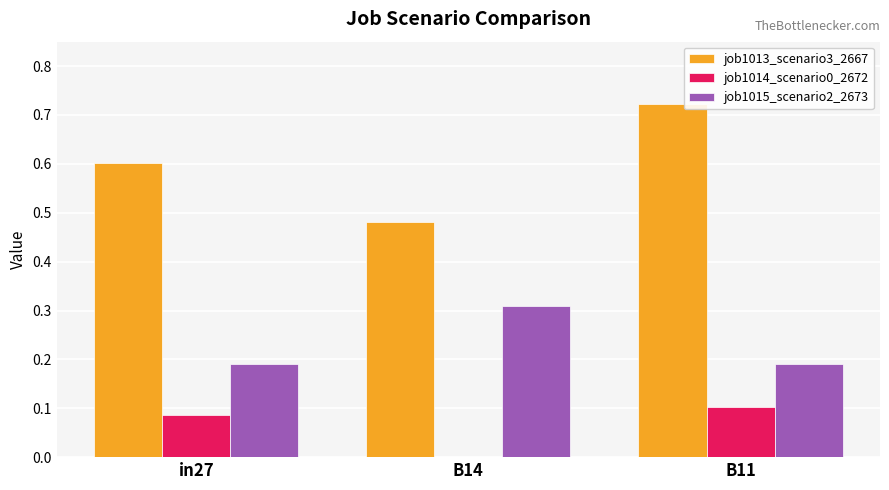

Between B14 and B11, which series saw the biggest shift?

job1013_scenario3_2667